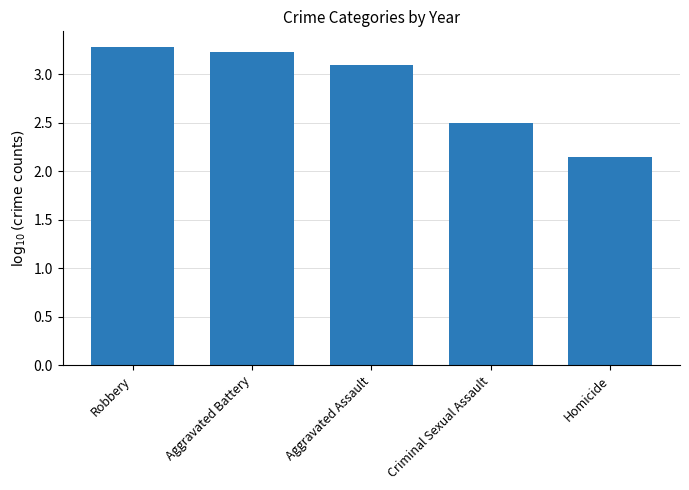

Where is the data nearest to the value 2?

Homicide